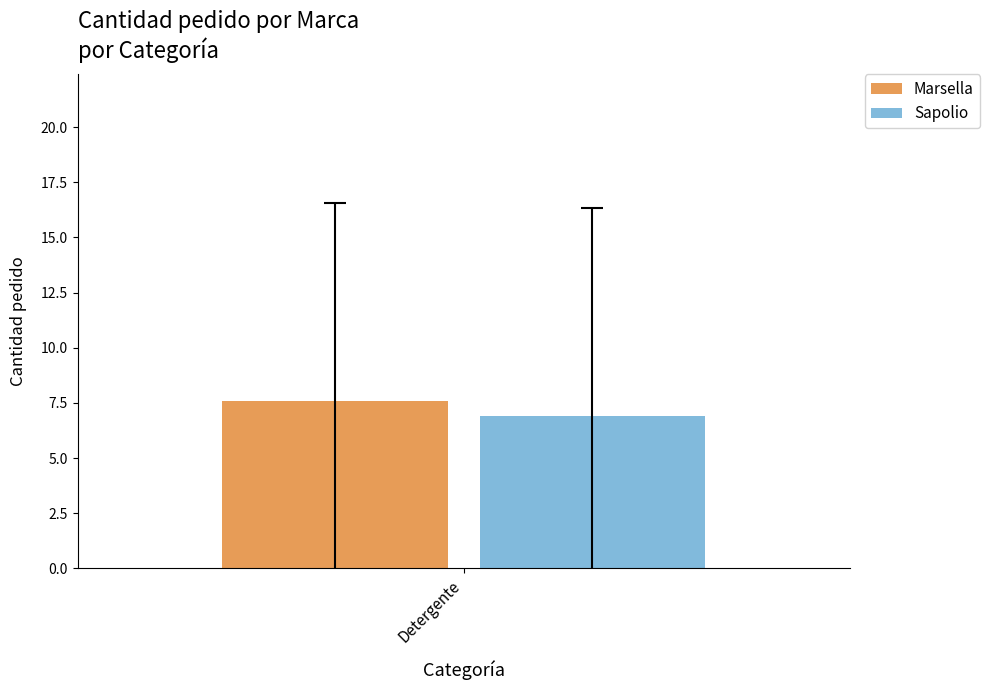

List the labels in order of Sapolio value, largest first.

Detergente